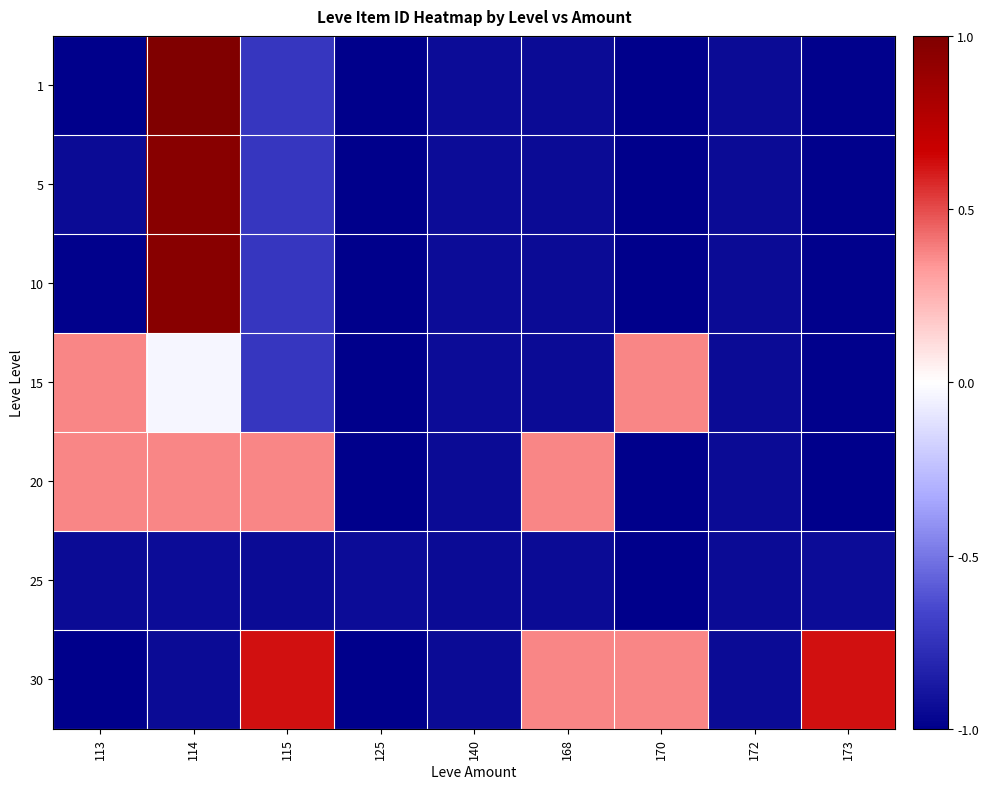

At how many categories does at least one series exceed 0?

6